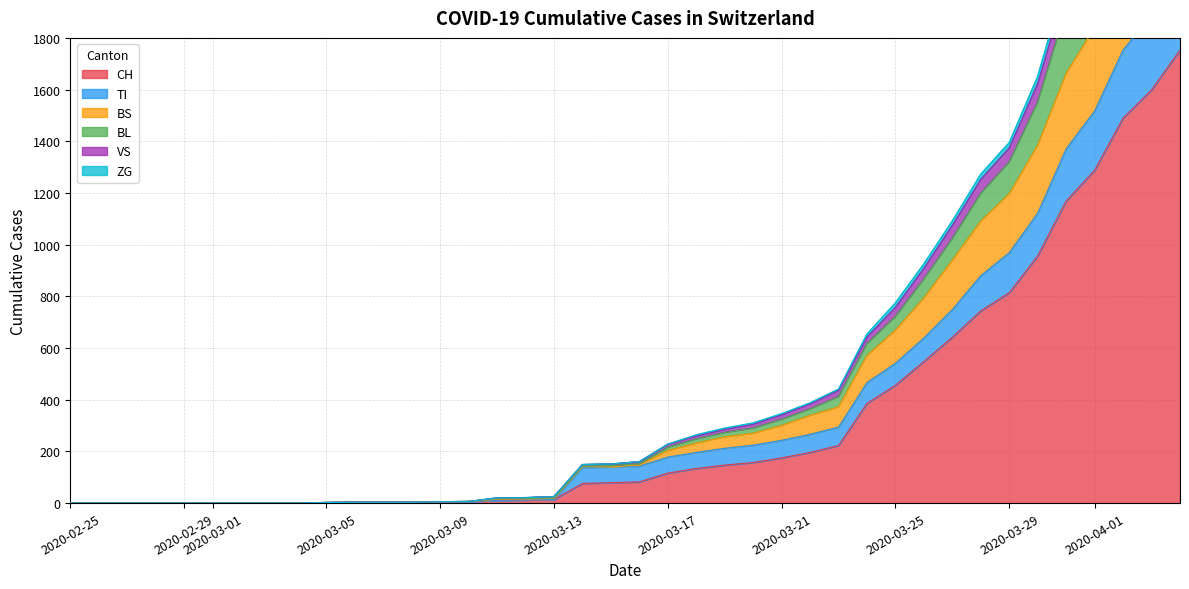

At which label does BL reach its minimum?

2020-02-25